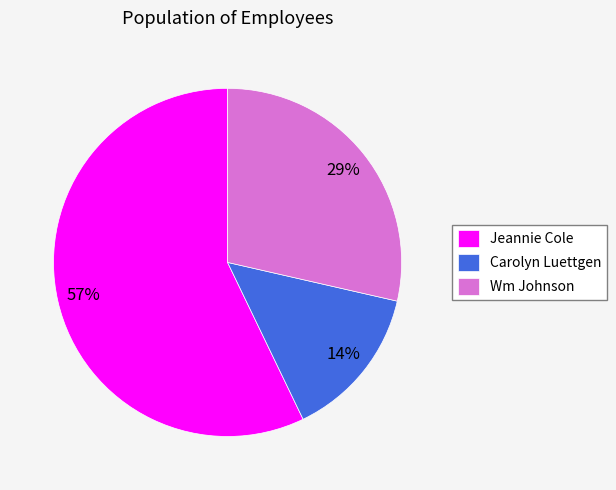

Do Jeannie Cole and Wm Johnson together represent more than half of the pie?

Yes